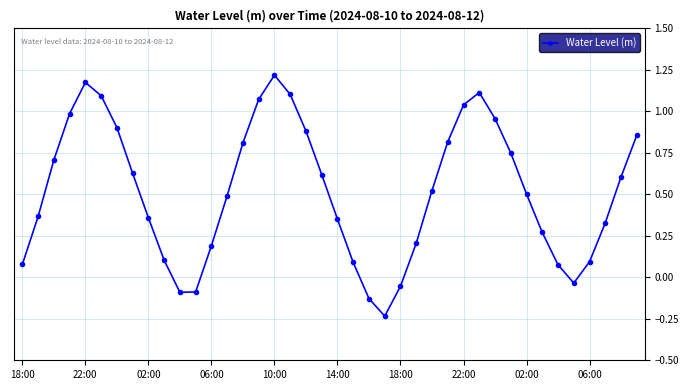

What is the difference between the second highest and second lowest values?

1.3